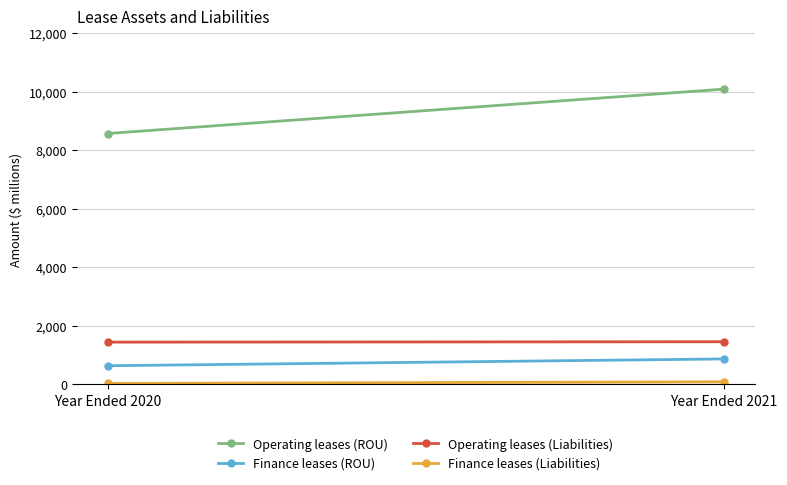

How many data points in Finance leases (ROU) are less than 861?

1